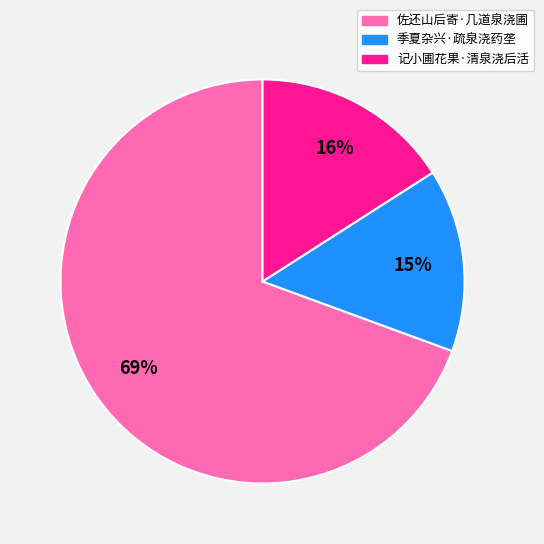

Between 季夏杂兴·疏泉浇药垄 and 佐还山后寄·几道泉浇圃, which is larger?

佐还山后寄·几道泉浇圃